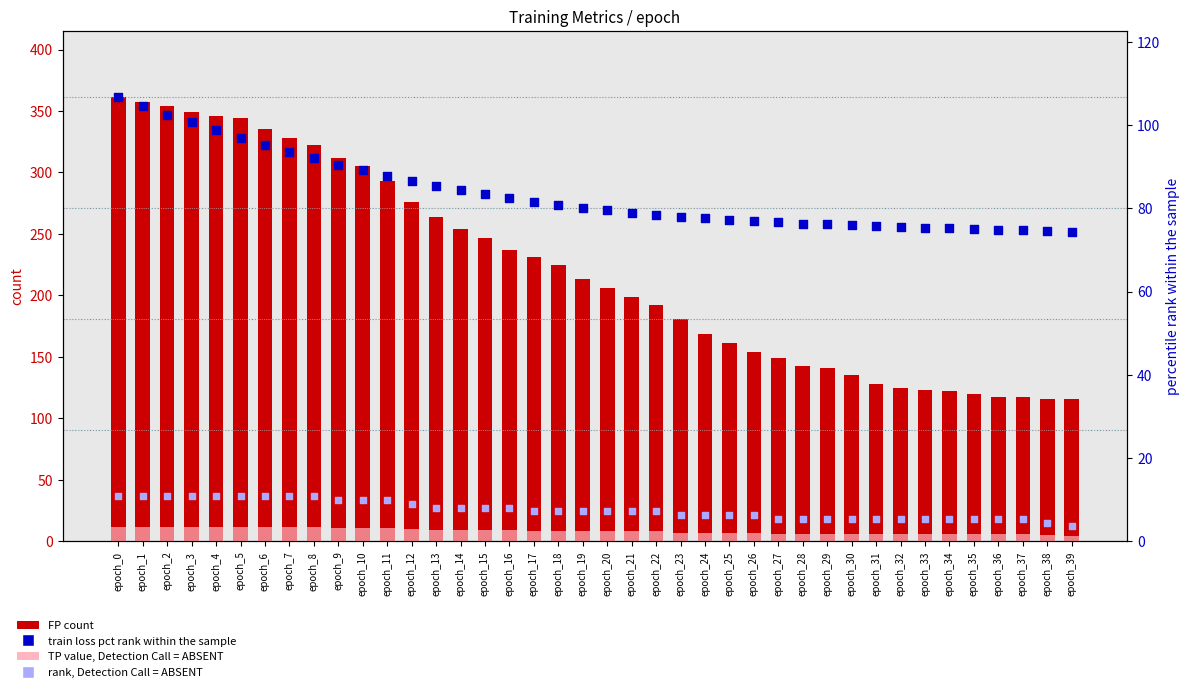

What is the total value across all series at epoch_4?

467.5